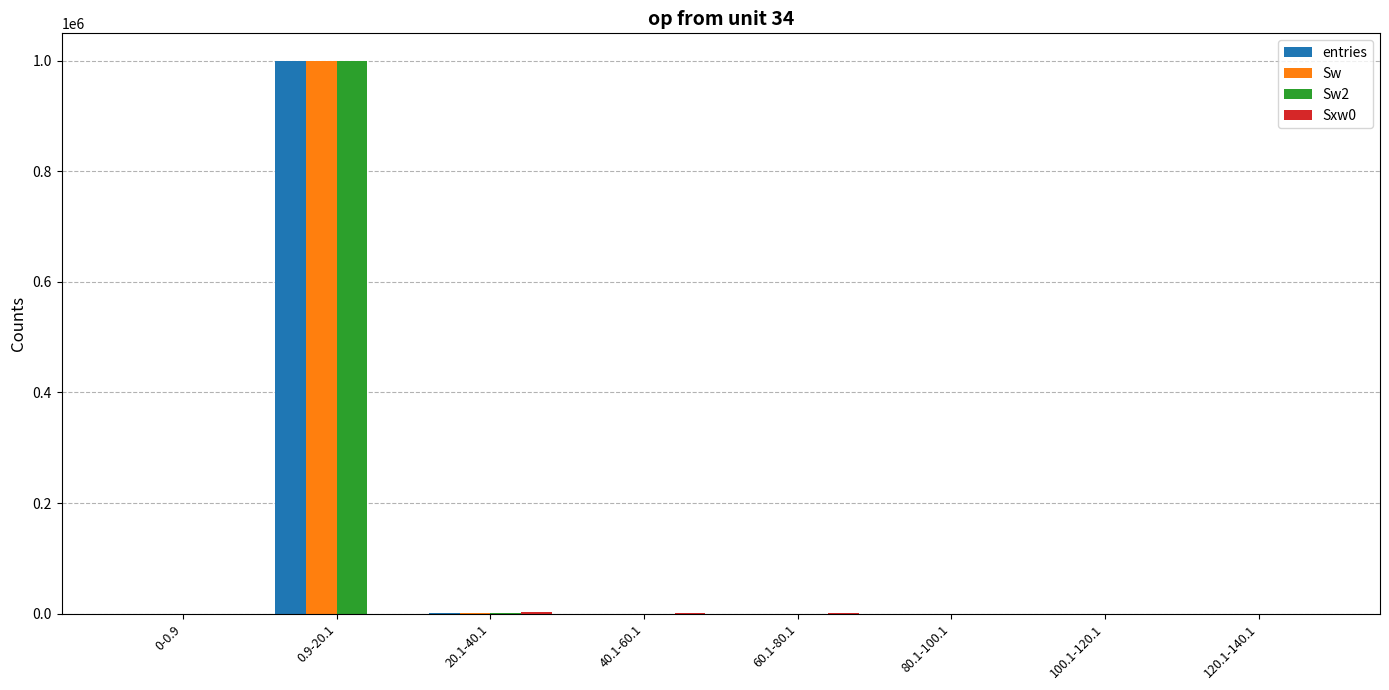

At which label does Sw reach its peak?

0.9-20.1